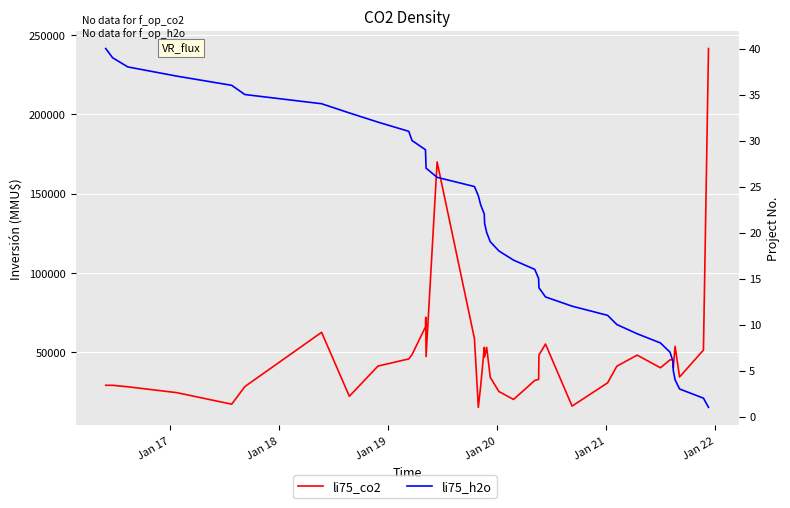

At Jan 17, list the series in order from largest to smallest.

li75_co2, li75_h2o